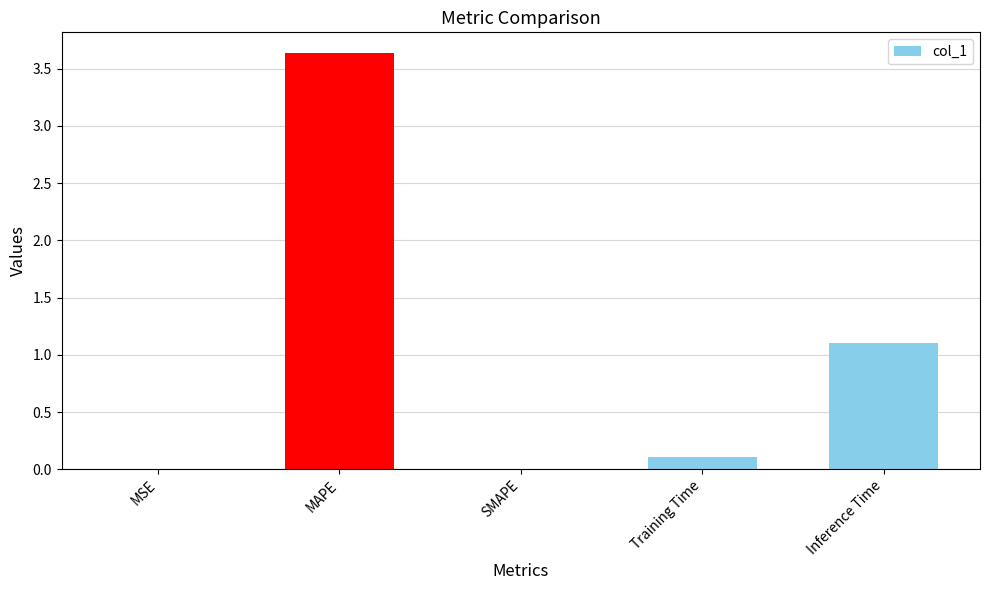

What is the sum of the values at MAPE and Inference Time?

4.7